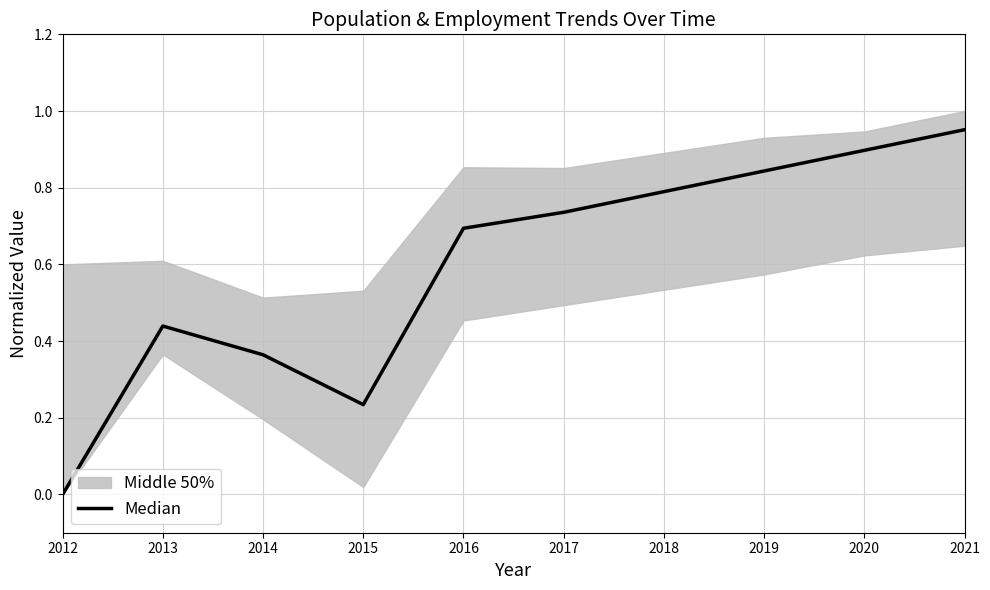

At which label is the value closest to 0?

2012